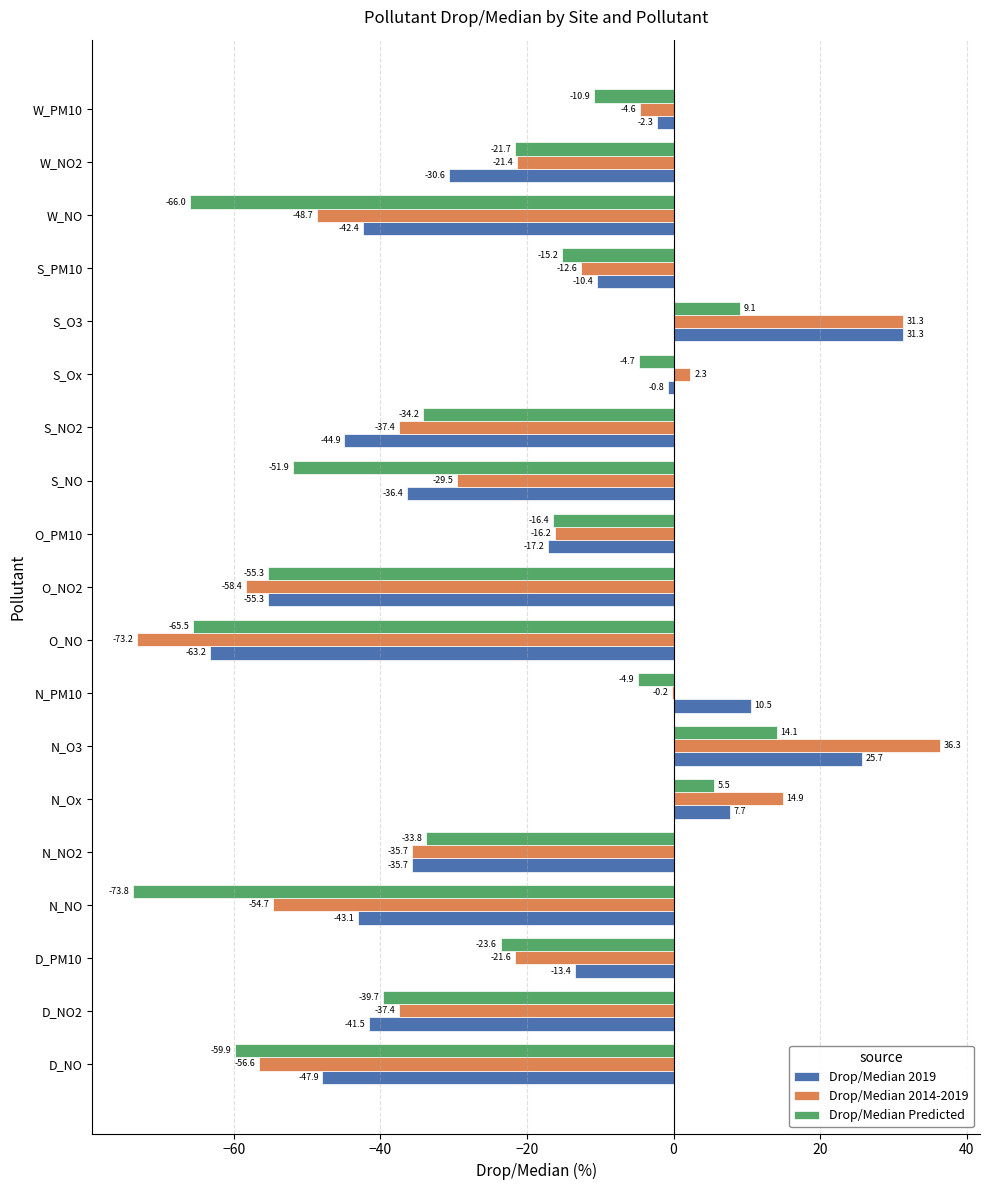

What is the sum of the Drop/Median Predicted values at N_Ox and N_PM10?

0.6